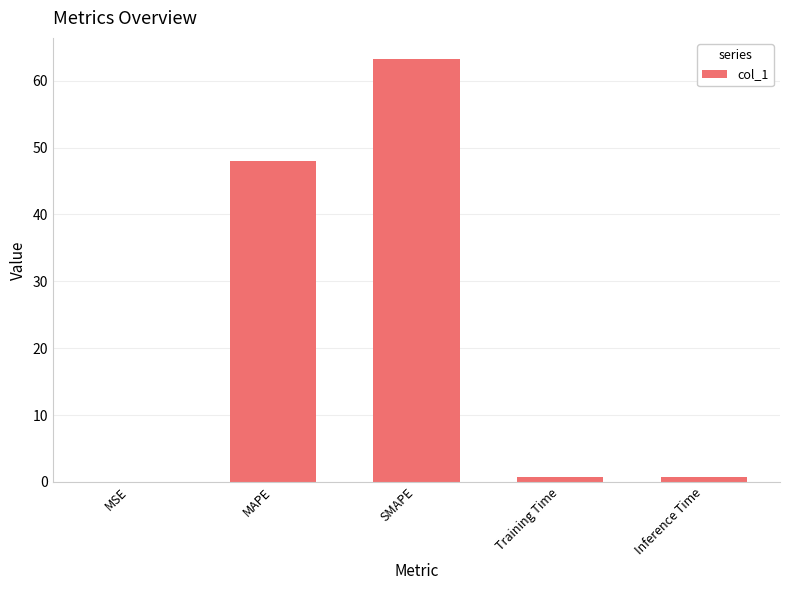

How many data points does each series have?

5